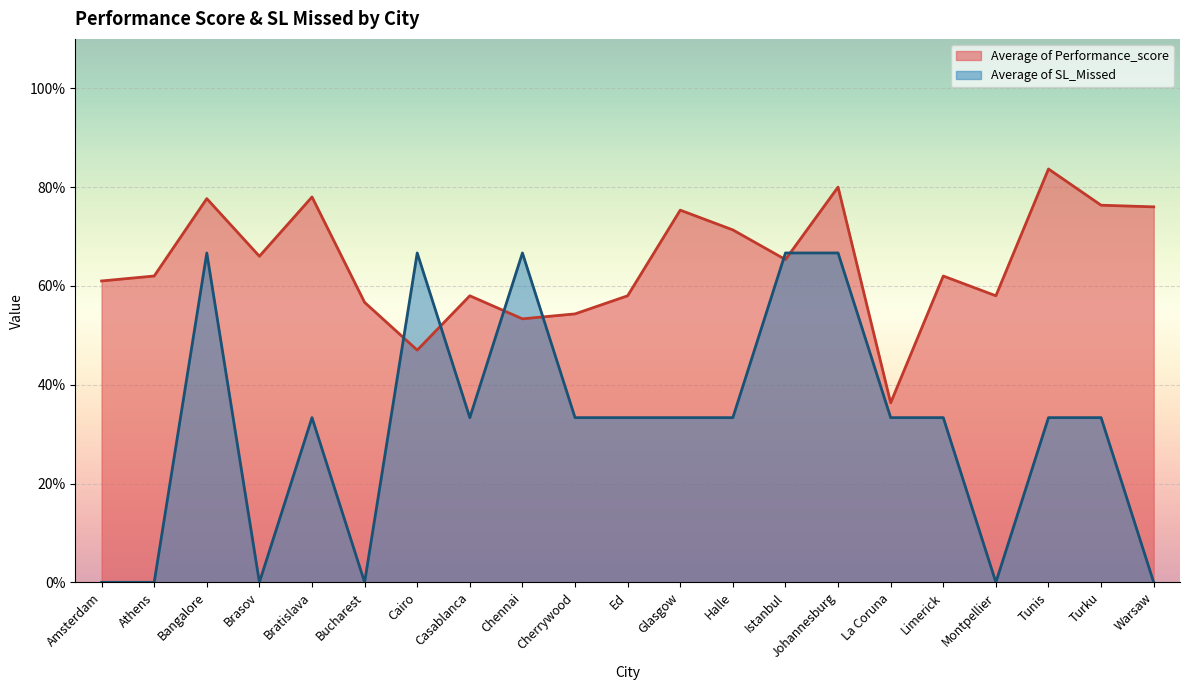

Reading left to right, transcribe all the data shown in this chart.

Average of Performance_score: Amsterdam=0.6	Athens=0.6	Bangalore=0.8	Brasov=0.7	Bratislava=0.8	Bucharest=0.6	Cairo=0.5	Casablanca=0.6	Chennai=0.5	Cherrywood=0.5	Ed=0.6	Glasgow=0.8	Halle=0.7	Istanbul=0.7	Johannesburg=0.8	La Coruna=0.4	Limerick=0.6	Montpellier=0.6	Tunis=0.8	Turku=0.8	Warsaw=0.8
Average of SL_Missed: Amsterdam=0.0	Athens=0.0	Bangalore=0.7	Brasov=0.0	Bratislava=0.3	Bucharest=0.0	Cairo=0.7	Casablanca=0.3	Chennai=0.7	Cherrywood=0.3	Ed=0.3	Glasgow=0.3	Halle=0.3	Istanbul=0.7	Johannesburg=0.7	La Coruna=0.3	Limerick=0.3	Montpellier=0.0	Tunis=0.3	Turku=0.3	Warsaw=0.0